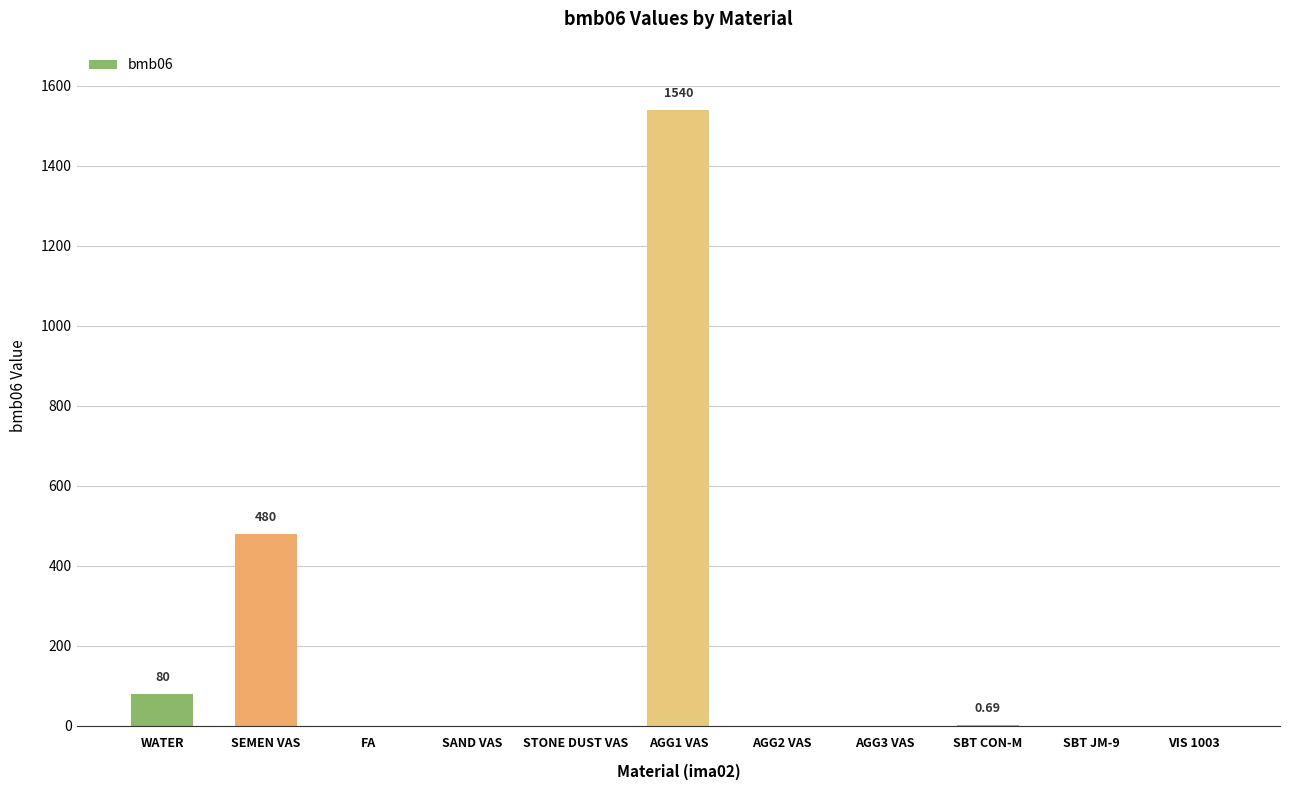

What is the sum of all values?

2100.7